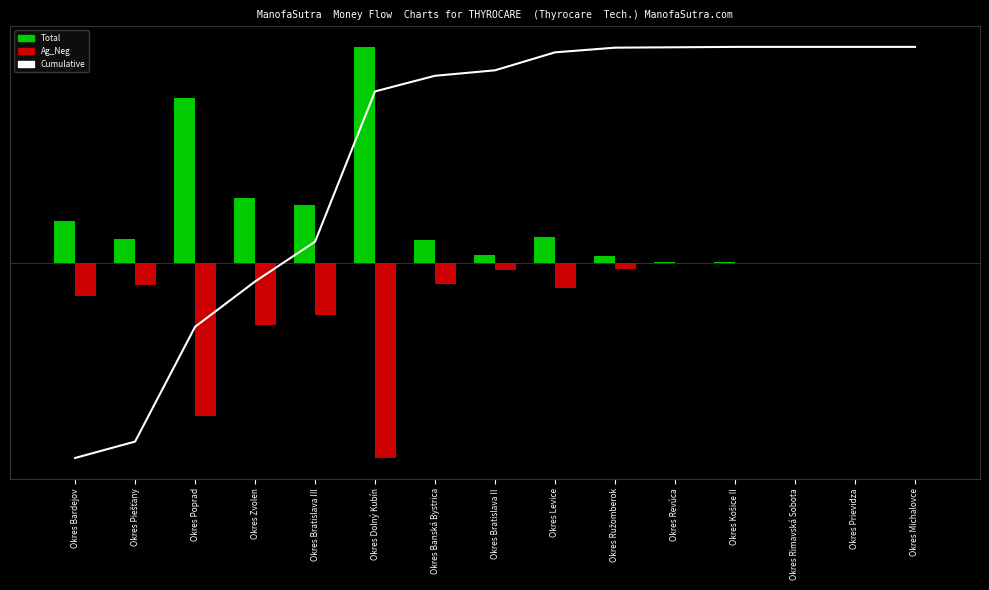

How many data points does each series have?

15